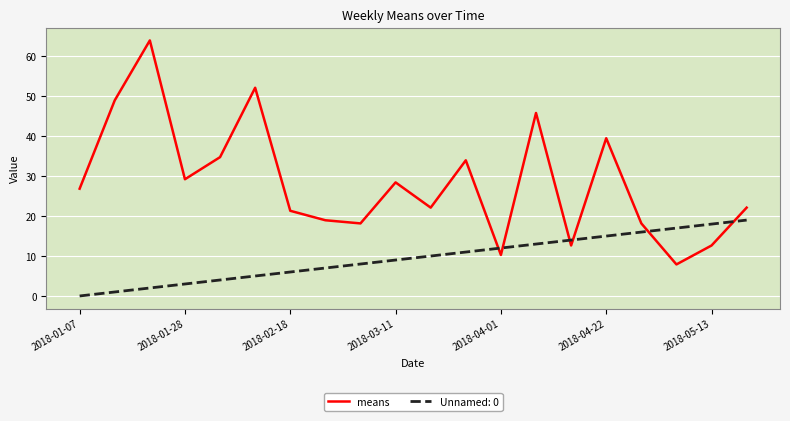

Rank the series by their average value, from lowest to highest.

Unnamed: 0, means